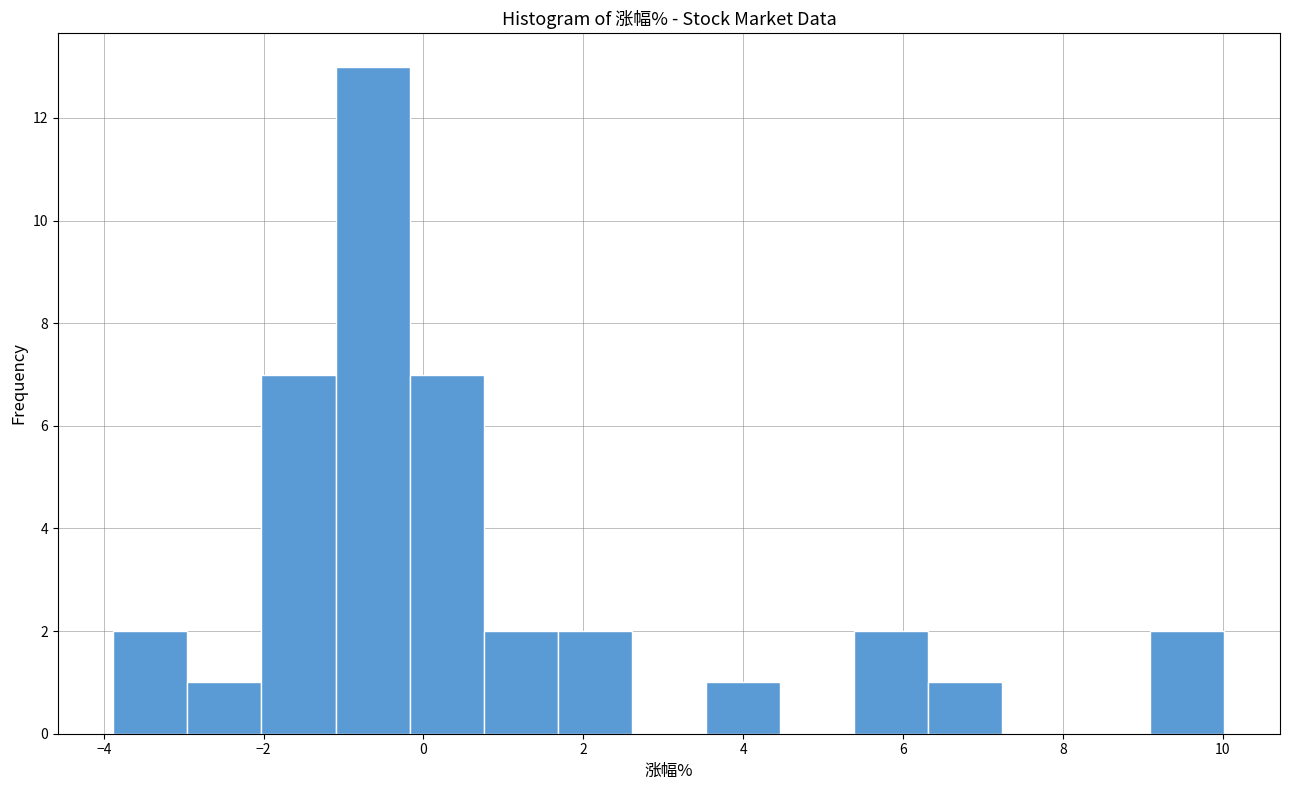

Which range on the x-axis has the tallest bar?

-1.0 to -0.2